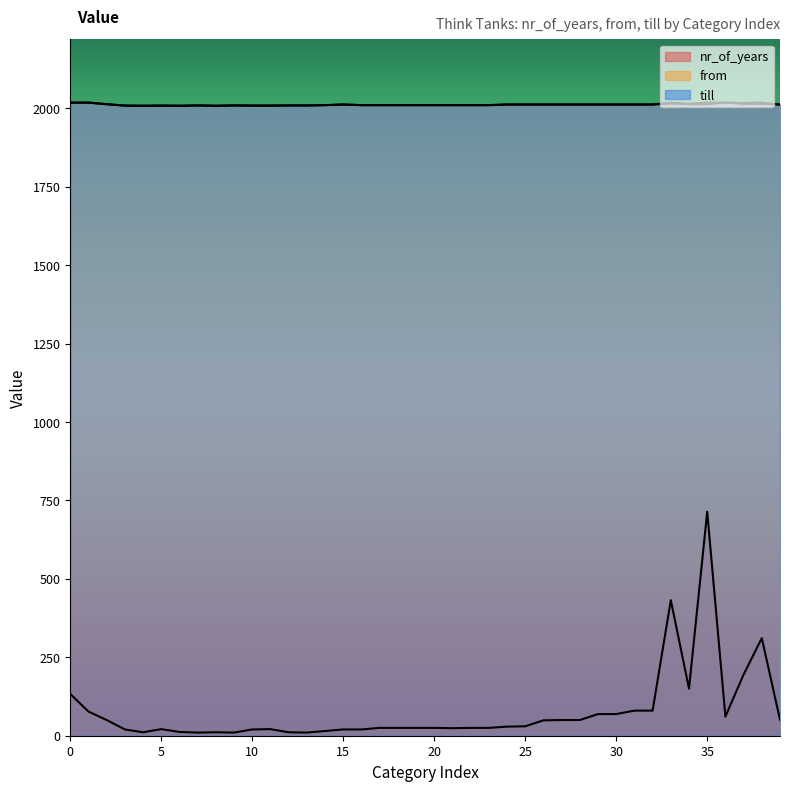

Rank the series by their maximum value, from highest to lowest.

from, till, nr_of_years